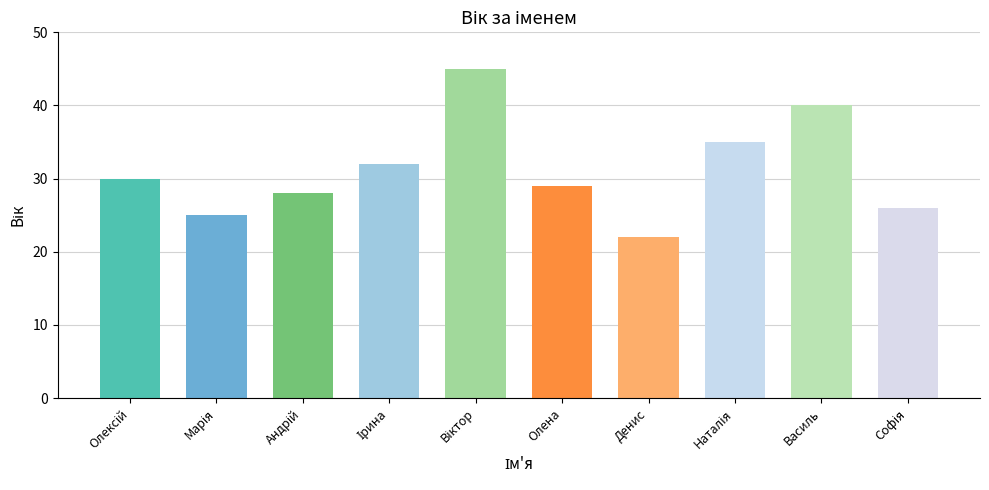

Is it true that the value at Олена is 29?

True